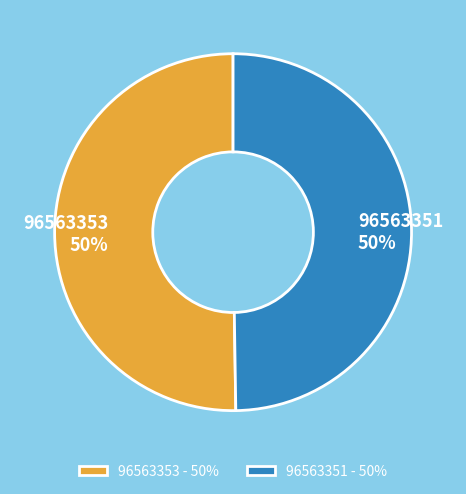

To the nearest percent, what is the average slice percentage?

50%